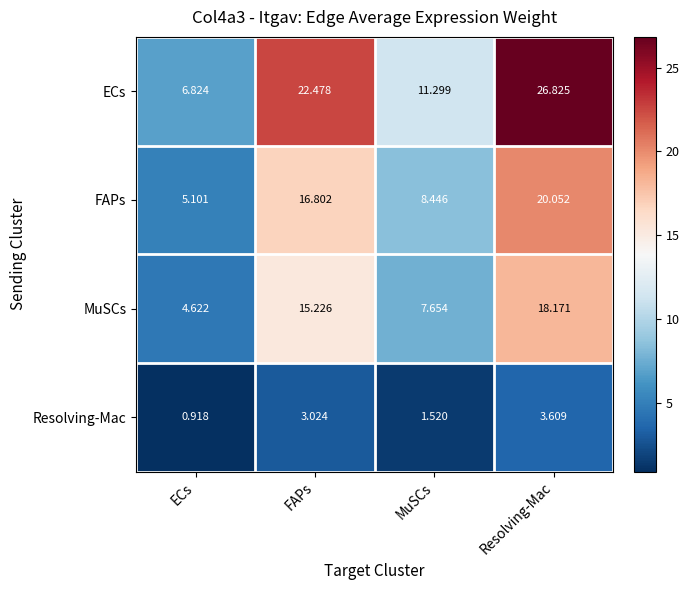

What is the difference between the highest and lowest values at FAPs?

19.5